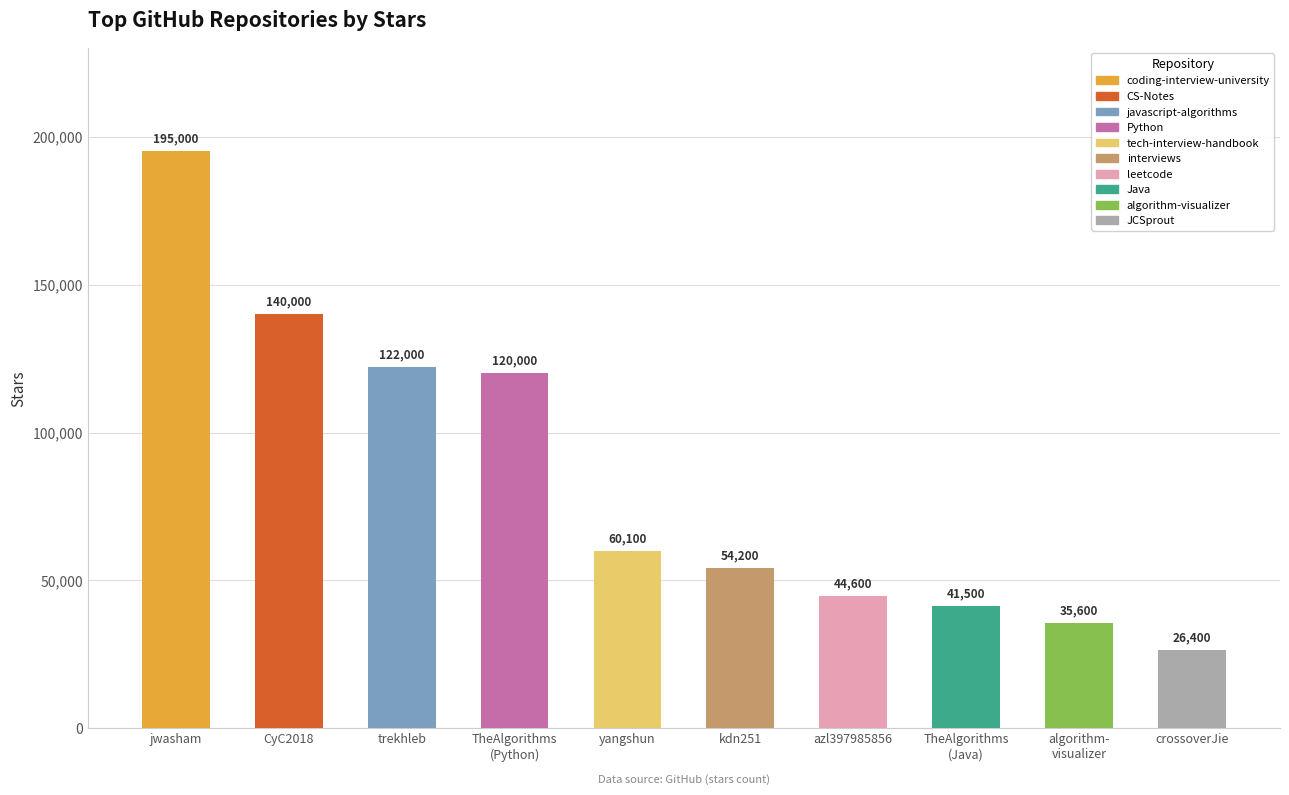

Does the chart contain stacked bars?

No